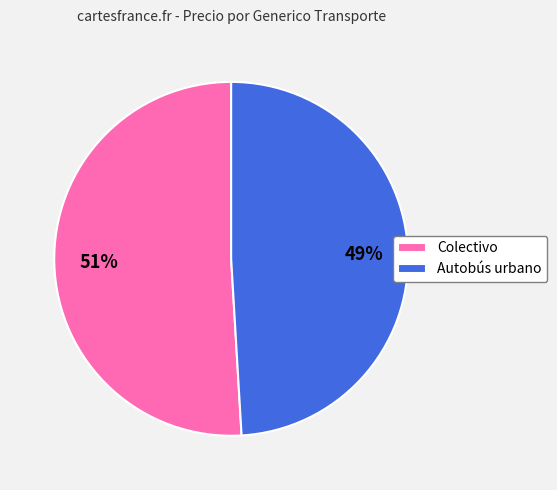

Is there a majority slice in this chart?

Yes